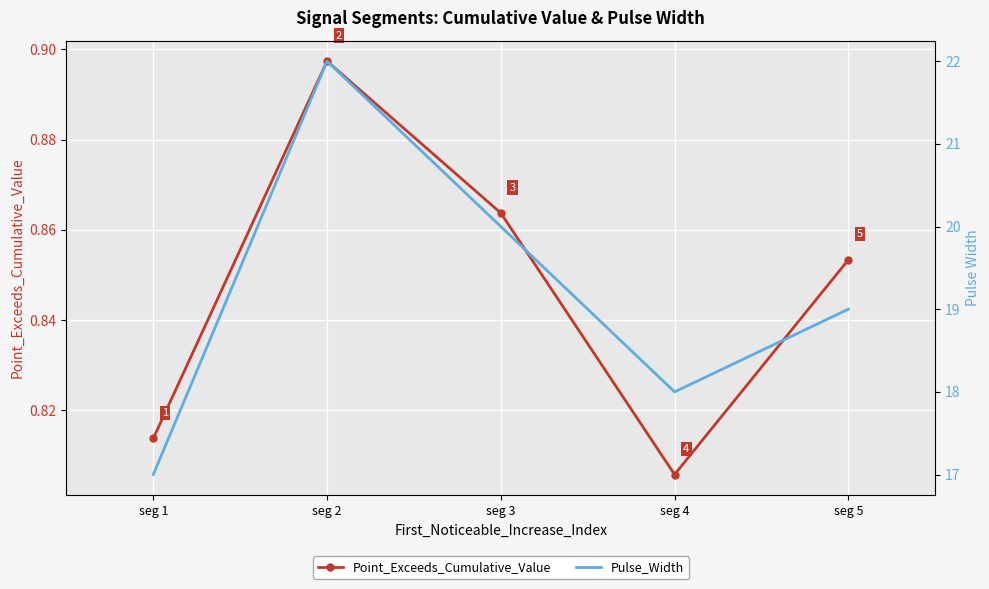

What is the greatest value displayed?

22.0